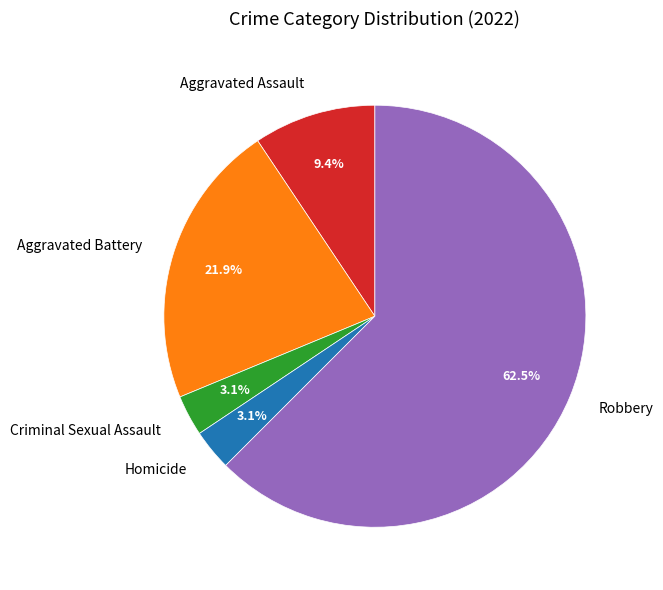

Count the number of slices in the pie.

5